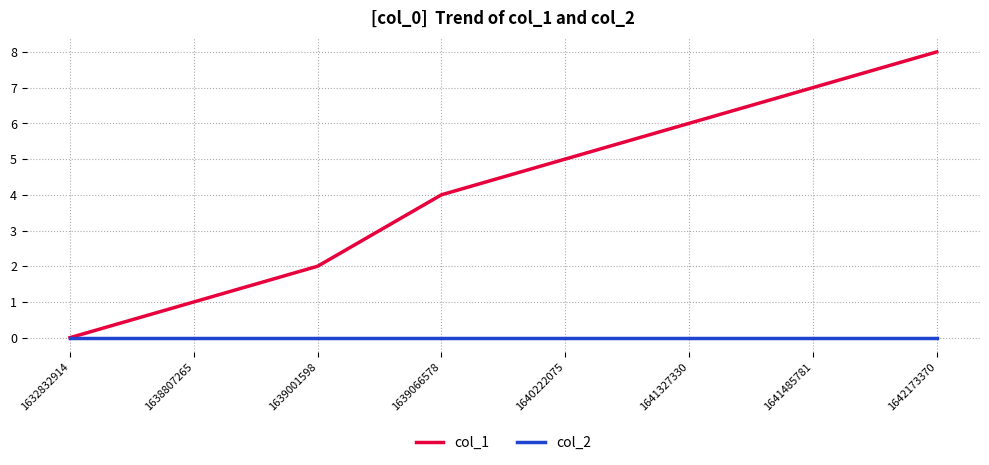

What is the difference between the col_1 values at 1632832914 and 1639066578?

4